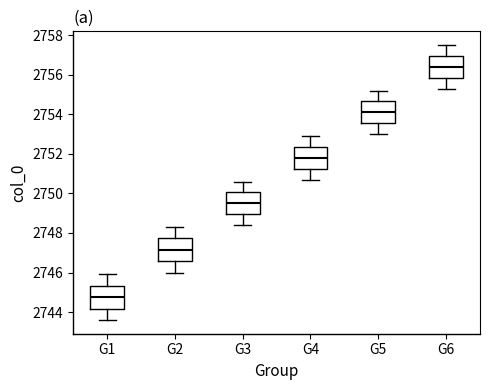

Reading left to right, read every box against the y-axis: the position of its median line, the range the box covers, and the ends of its whiskers. The values are not printed on the chart, so give them approximately, as read against the axis.

G1: median 2744.8, box 2744.2 to 2745.4, whiskers 2743.6 to 2746.0
G2: median 2747.2, box 2746.6 to 2747.8, whiskers 2746.0 to 2748.4
G3: median 2749.6, box 2749.0 to 2750.0, whiskers 2748.4 to 2750.6
G4: median 2751.8, box 2751.2 to 2752.4, whiskers 2750.8 to 2753.0
G5: median 2754.2, box 2753.6 to 2754.6, whiskers 2753.0 to 2755.2
G6: median 2756.4, box 2755.8 to 2757.0, whiskers 2755.4 to 2757.6